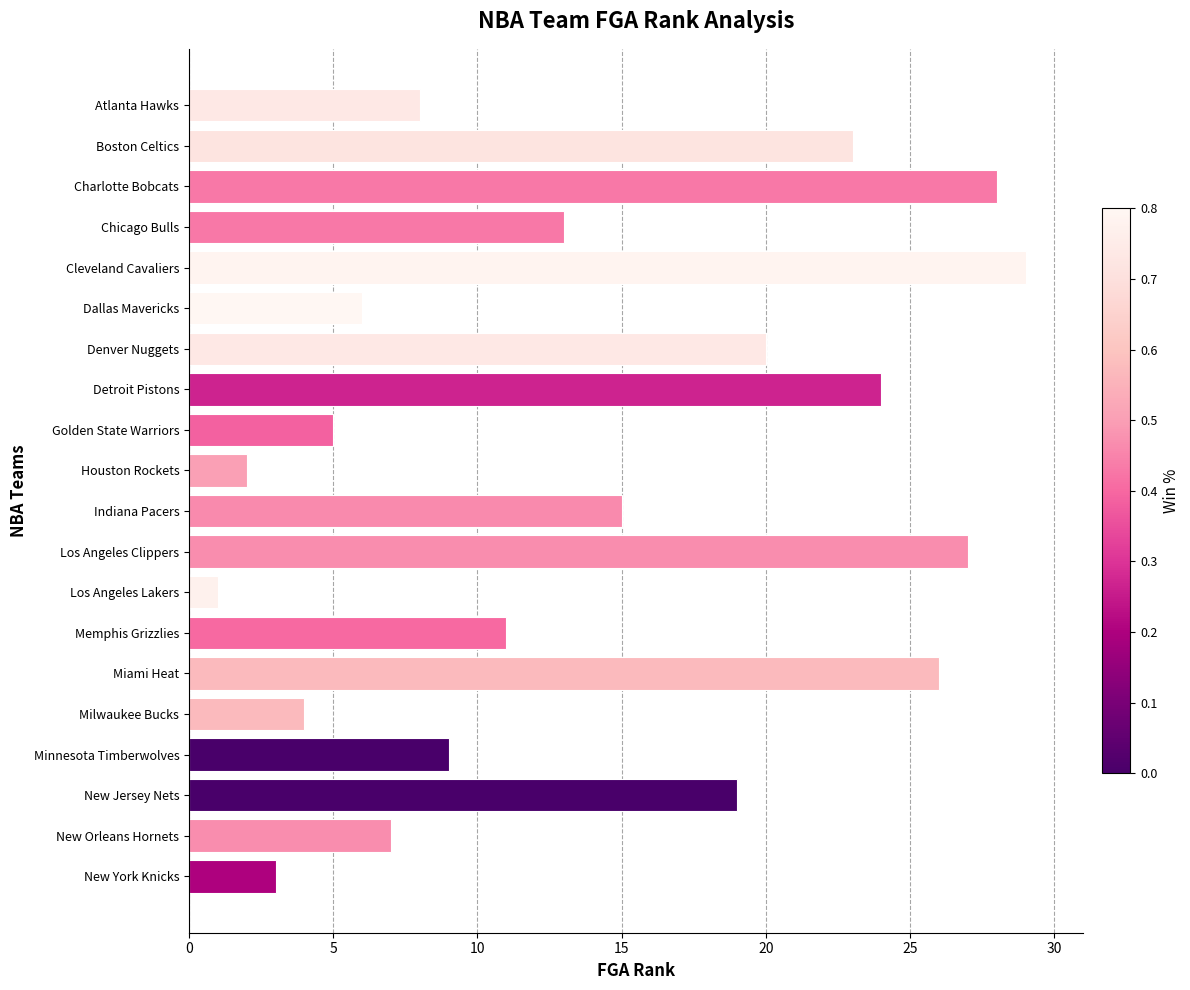

Is it true that the value at Miami Heat is 41?

False